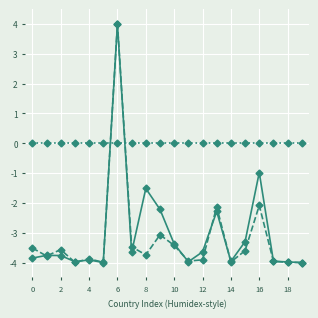

What is the greatest value displayed?

4.0